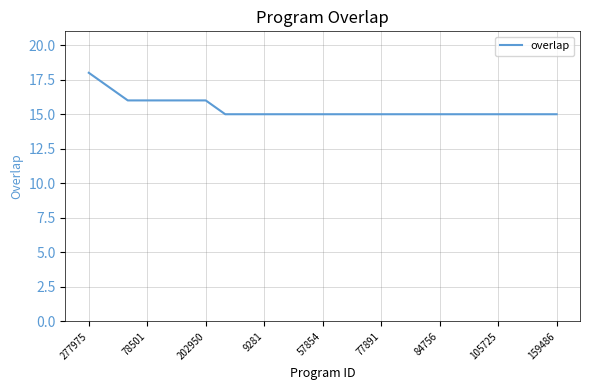

What is the difference between the maximum and minimum values?

3